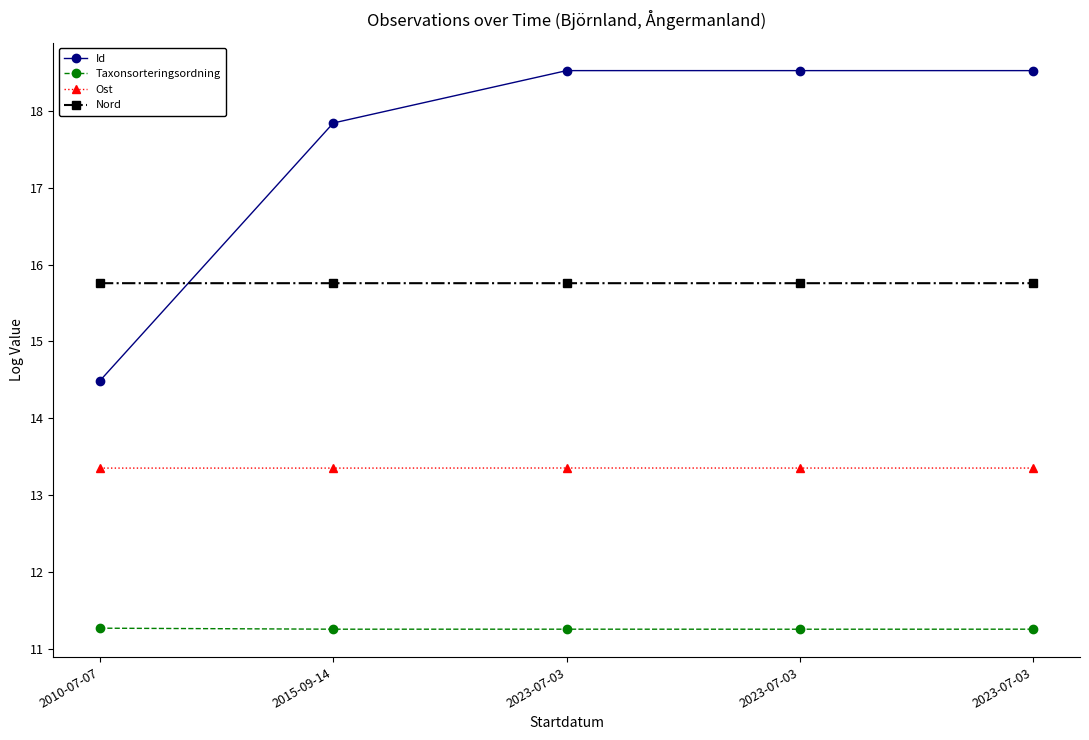

The Id series shows 11.7 at 2015-09-14. True or false?

False